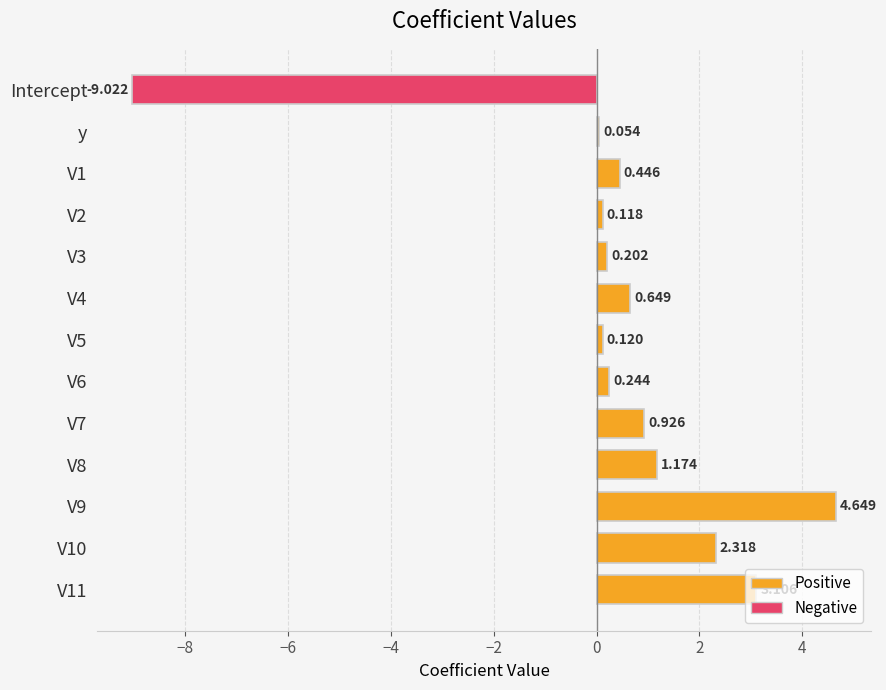

List the labels in order of value, largest first.

V9, V11, V10, V8, V7, V4, V1, V6, V3, V5, V2, y, Intercept